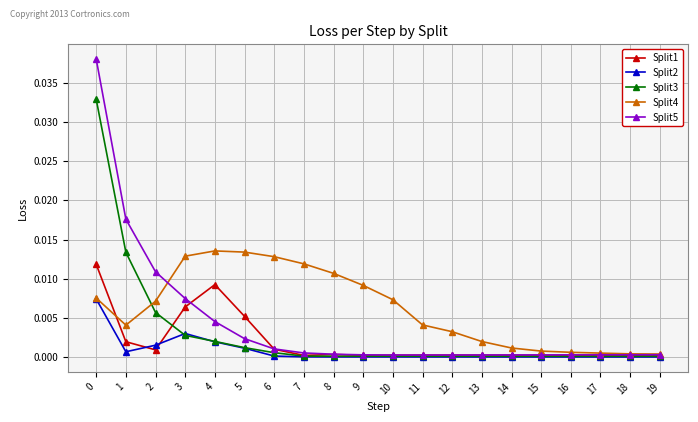

How many lines are shown in the chart?

5